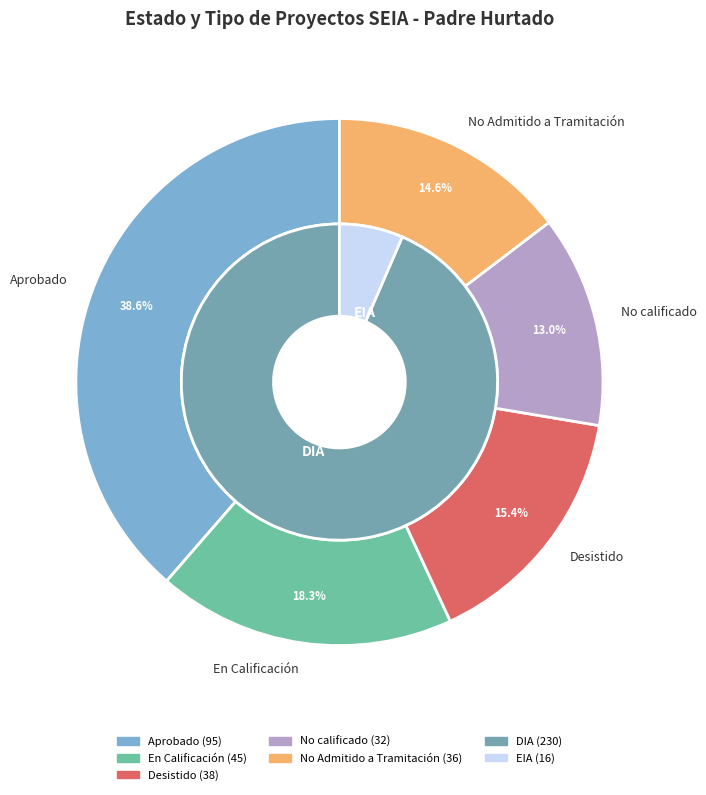

To the nearest percent, what is the difference between the No calificado and En Calificación slice percentages?

5%